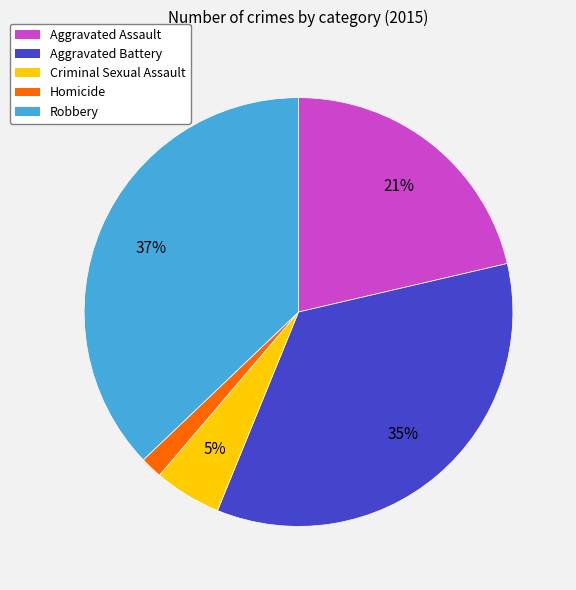

Is it true that Homicide is 15% of the pie?

False